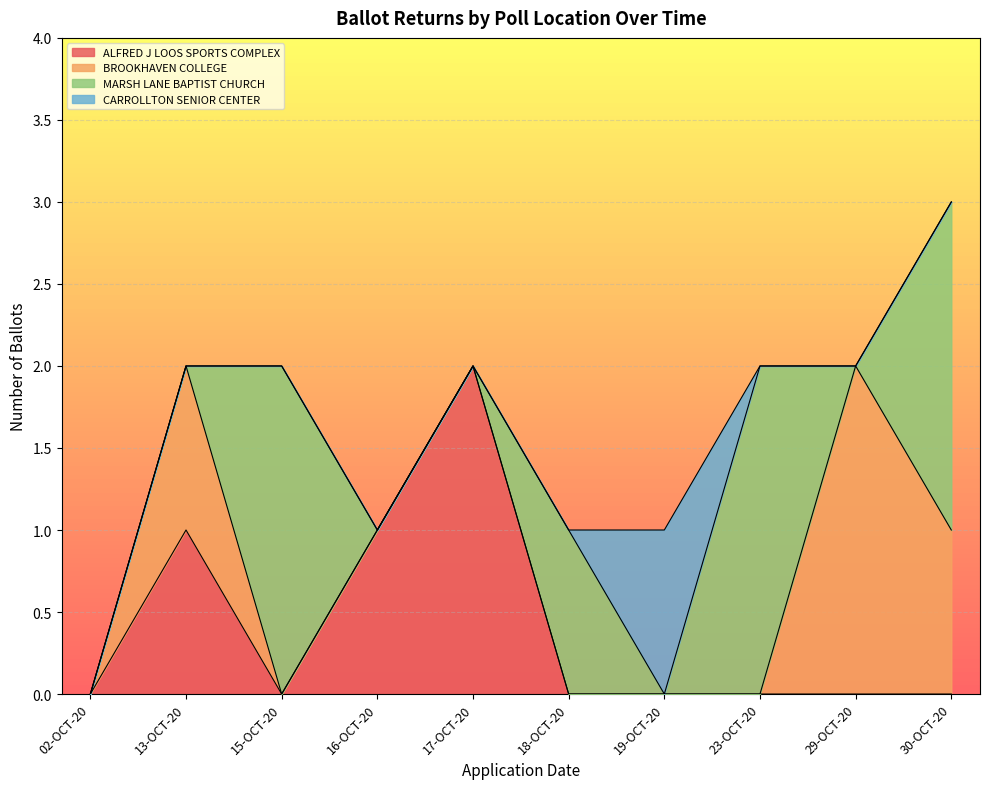

True or false: ALFRED J LOOS SPORTS COMPLEX has a value of 1 at 15-OCT-20.

False